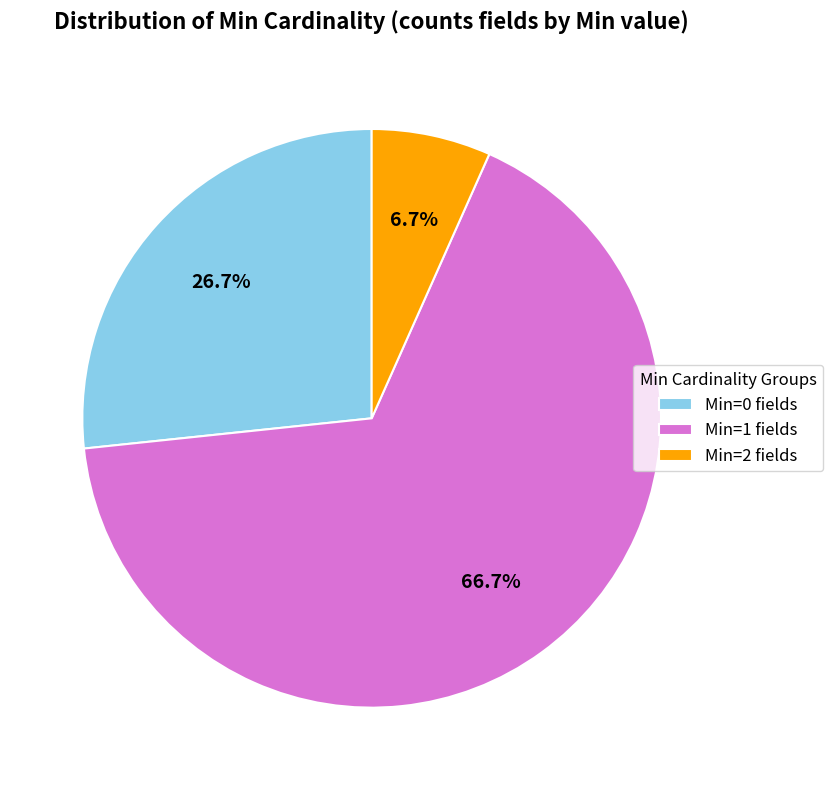

Is the sum of Min=1 fields and Min=2 fields greater than half?

Yes